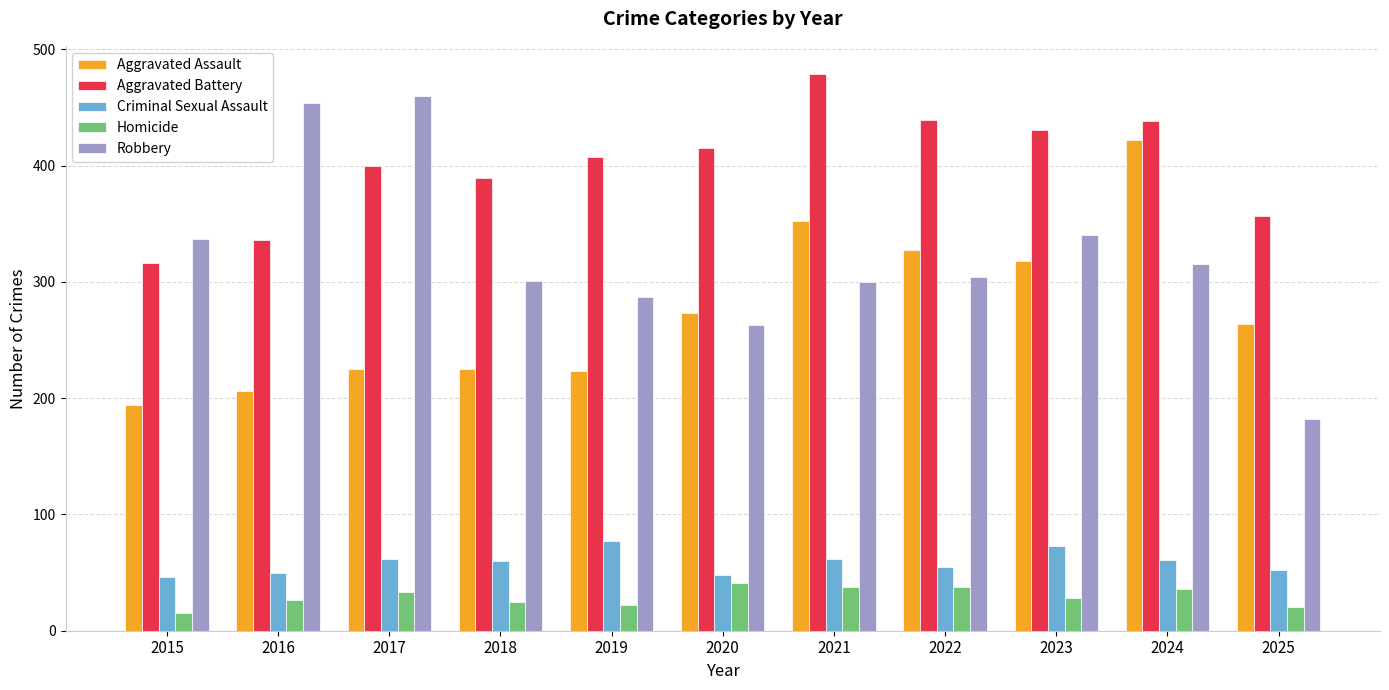

What is the difference between the Robbery values at 2016 and 2022?

150